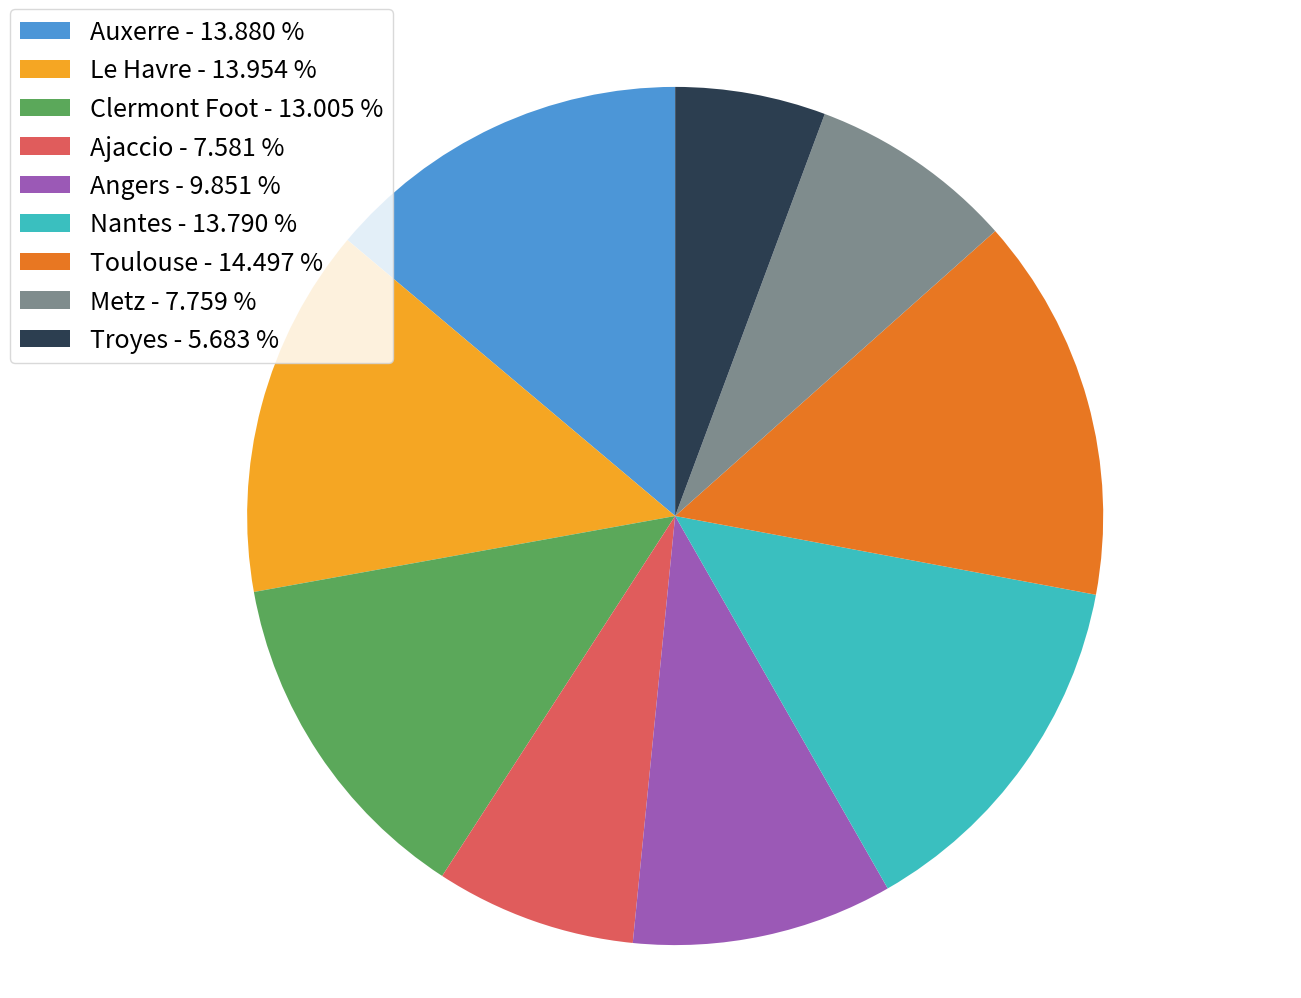

Between Toulouse and Clermont Foot, which is larger?

Toulouse